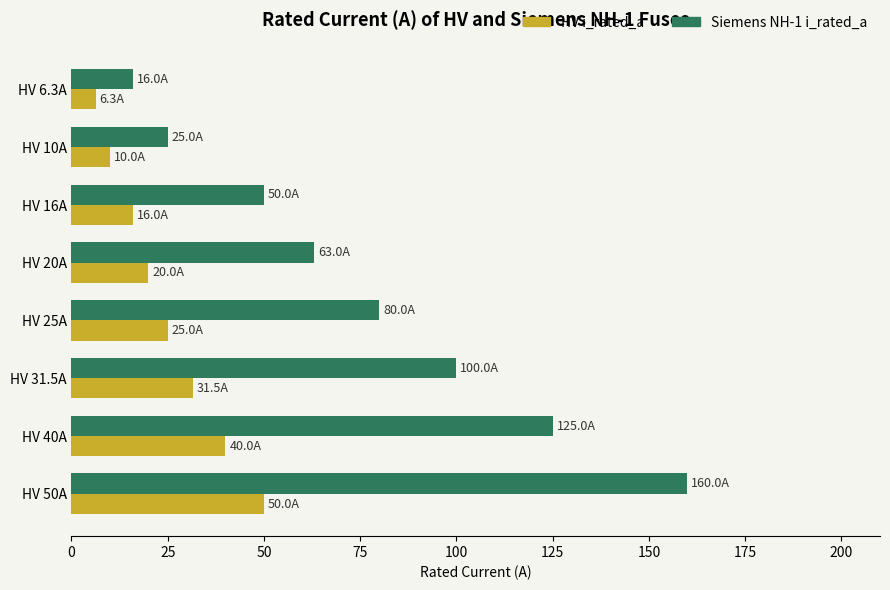

Count the number of data series in this chart.

2